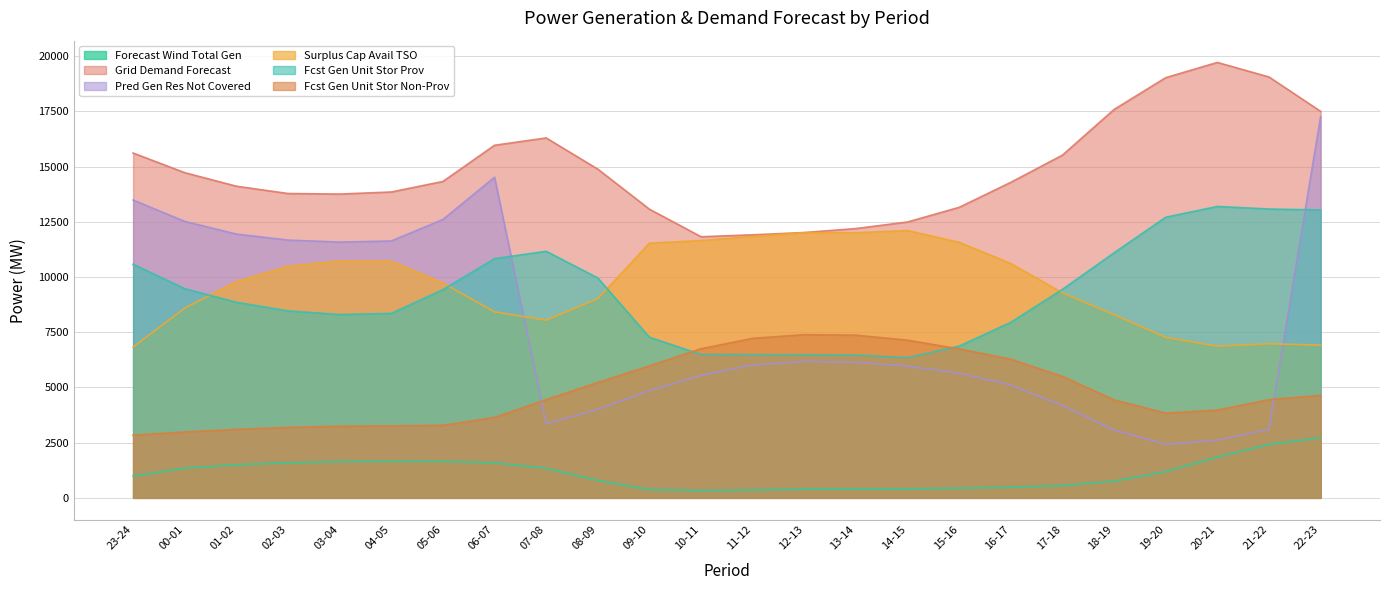

True or false: fcst_gen_unit_stor_prov and fcst_wi_tot_gen cross at least once.

False